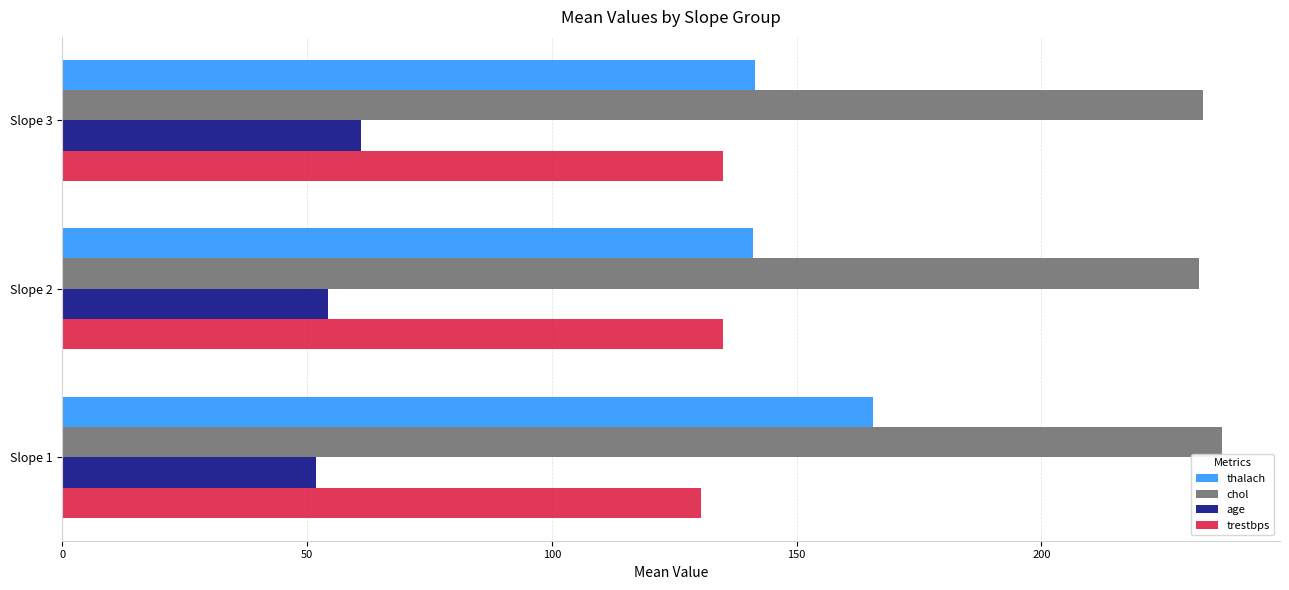

At Slope 1, list the series in order from smallest to largest.

age, trestbps, thalach, chol